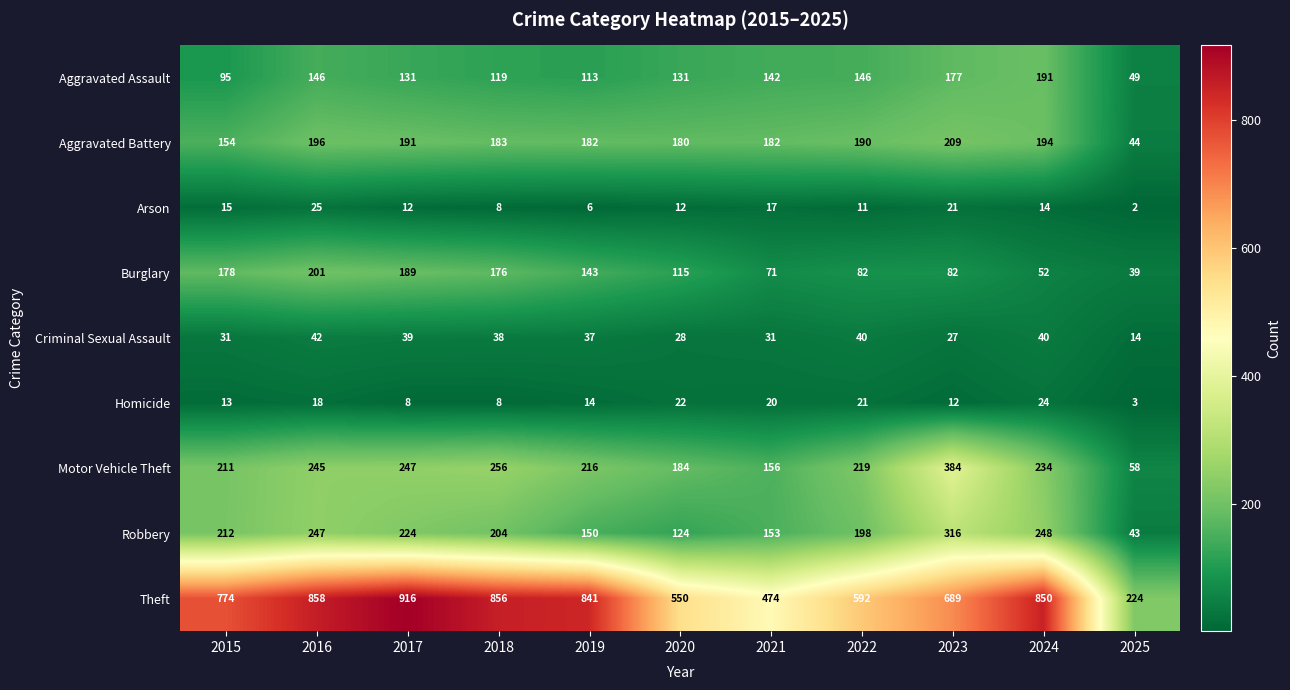

At which category is the sum across all series the highest?

2016